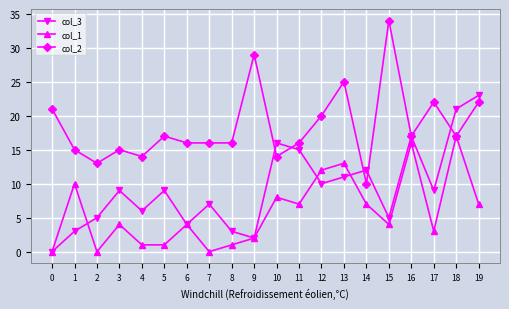

Reading left to right, transcribe all the data shown in this chart.

col_3: 0	3	5	9	6	9	4	7	3	2	16	15	10	11	12	5	17	9	21	23
col_1: 0	10	0	4	1	1	4	0	1	2	8	7	12	13	7	4	16	3	17	7
col_2: 21	15	13	15	14	17	16	16	16	29	14	16	20	25	10	34	17	22	17	22